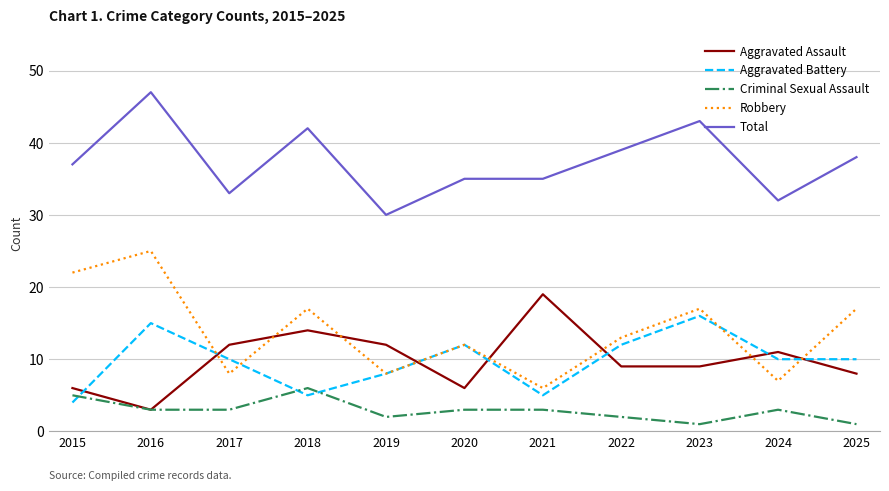

True or false: Aggravated Battery and Total cross at least once.

False